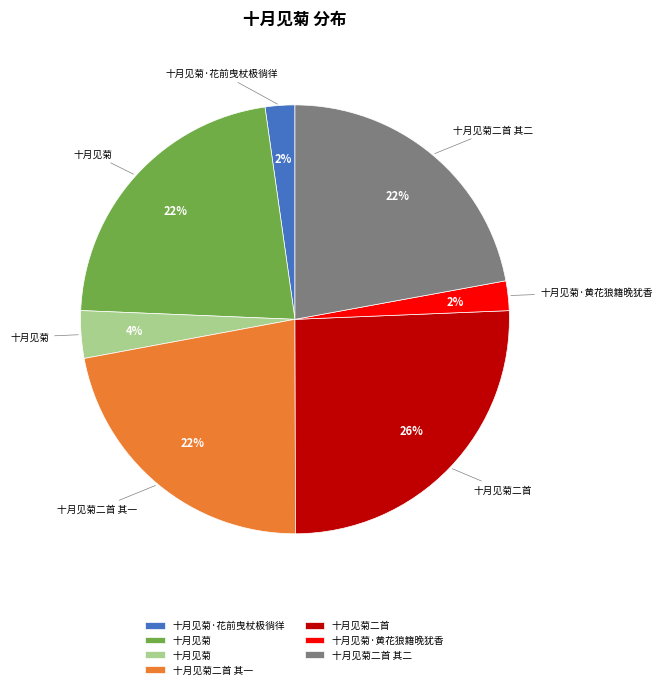

Is there a majority slice in this chart?

No